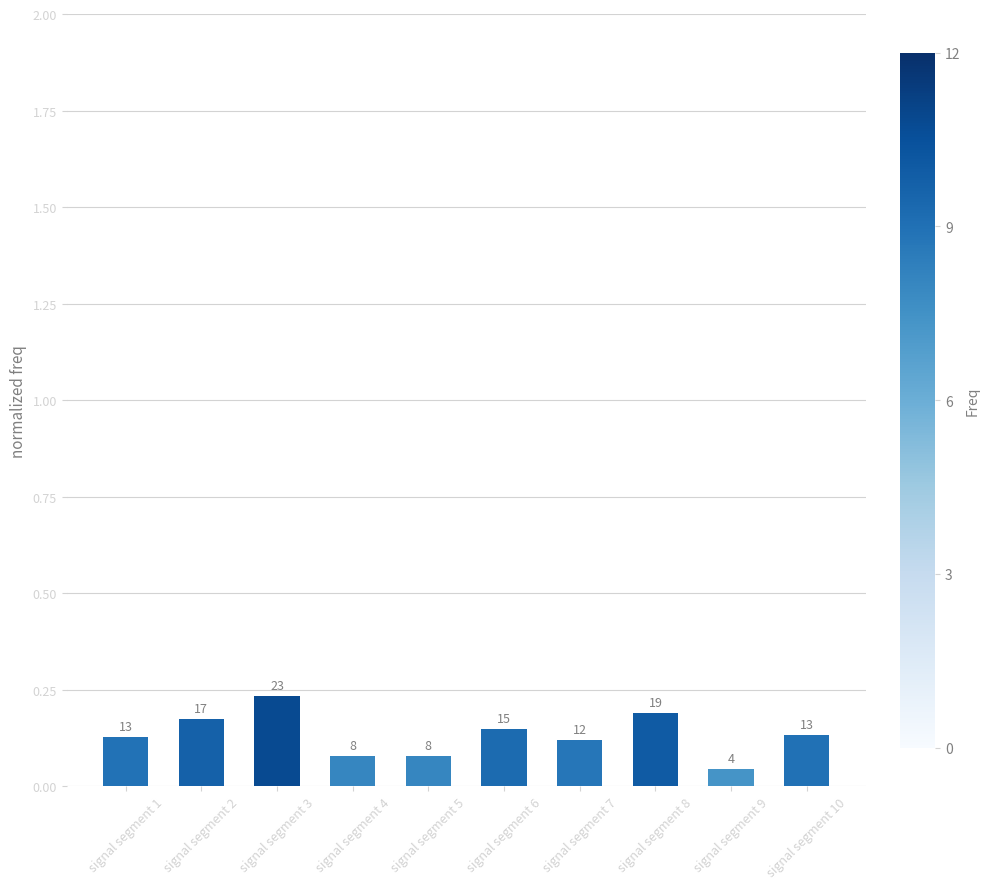

The value at signal segment 2 is 0.3. True or false?

False